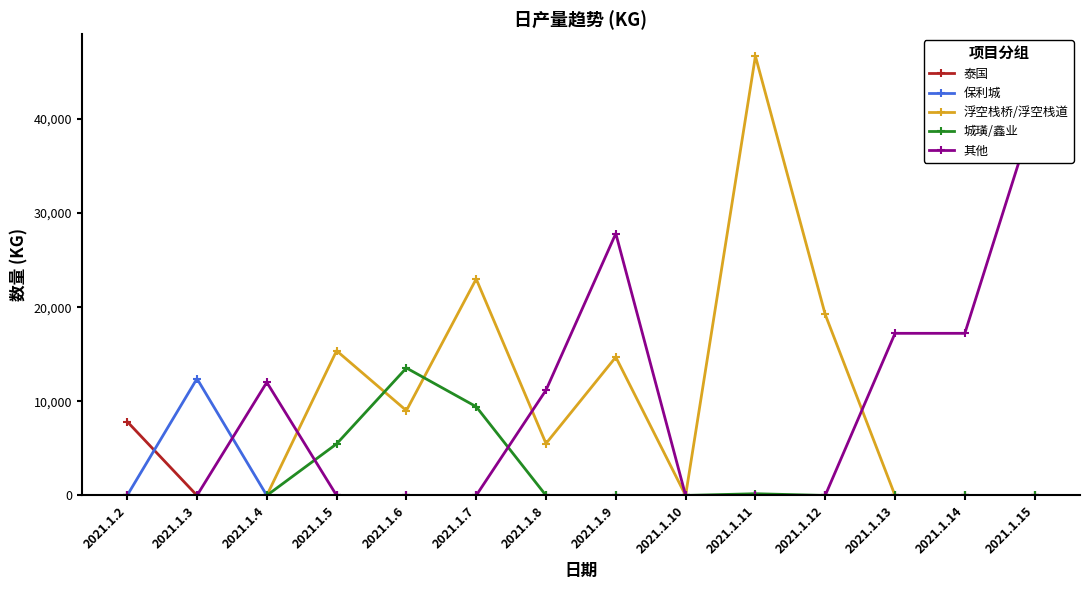

Reading left to right, list all the values displayed in this chart.

泰国: 2021.1.2=7848.0	2021.1.3=0.0	2021.1.4=0.0	2021.1.5=0.0	2021.1.6=0.0	2021.1.7=0.0	2021.1.8=0.0	2021.1.9=0.0	2021.1.10=0.0	2021.1.11=0.0	2021.1.12=0.0	2021.1.13=0.0	2021.1.14=0.0	2021.1.15=0.0
保利城: 2021.1.2=0.0	2021.1.3=12408.0	2021.1.4=0.0	2021.1.5=0.0	2021.1.6=0.0	2021.1.7=0.0	2021.1.8=0.0	2021.1.9=0.0	2021.1.10=0.0	2021.1.11=0.0	2021.1.12=0.0	2021.1.13=0.0	2021.1.14=0.0	2021.1.15=0.0
浮空栈桥/浮空栈道: 2021.1.2=0.0	2021.1.3=0.0	2021.1.4=0.0	2021.1.5=15371.1	2021.1.6=9013.2	2021.1.7=22999.3	2021.1.8=5517.8	2021.1.9=14699.0	2021.1.10=0.0	2021.1.11=46667.9	2021.1.12=19228.5	2021.1.13=0.0	2021.1.14=0.0	2021.1.15=0.0
城璜/鑫业: 2021.1.2=0.0	2021.1.3=0.0	2021.1.4=0.0	2021.1.5=5477.1	2021.1.6=13542.5	2021.1.7=9431.9	2021.1.8=0.0	2021.1.9=0.0	2021.1.10=0.0	2021.1.11=184.0	2021.1.12=0.0	2021.1.13=0.0	2021.1.14=0.0	2021.1.15=0.0
其他: 2021.1.2=0.0	2021.1.3=0.0	2021.1.4=12018.4	2021.1.5=0.0	2021.1.6=0.0	2021.1.7=0.0	2021.1.8=11188.3	2021.1.9=27824.0	2021.1.10=0.0	2021.1.11=0.0	2021.1.12=0.0	2021.1.13=17223.0	2021.1.14=17223.0	2021.1.15=40707.9